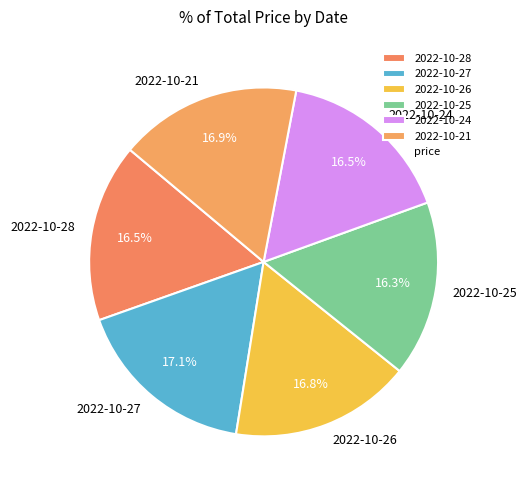

Is there any slice that represents more than half of the pie?

No